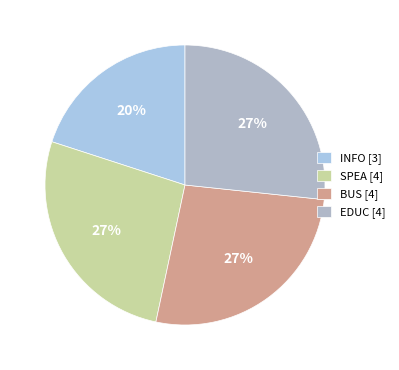

Rank the categories by value from lowest to highest.

INFO, SPEA, BUS, EDUC